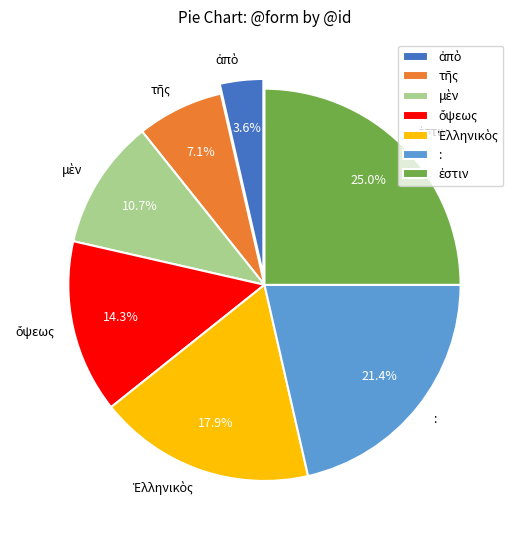

Is there any slice that represents more than half of the pie?

No